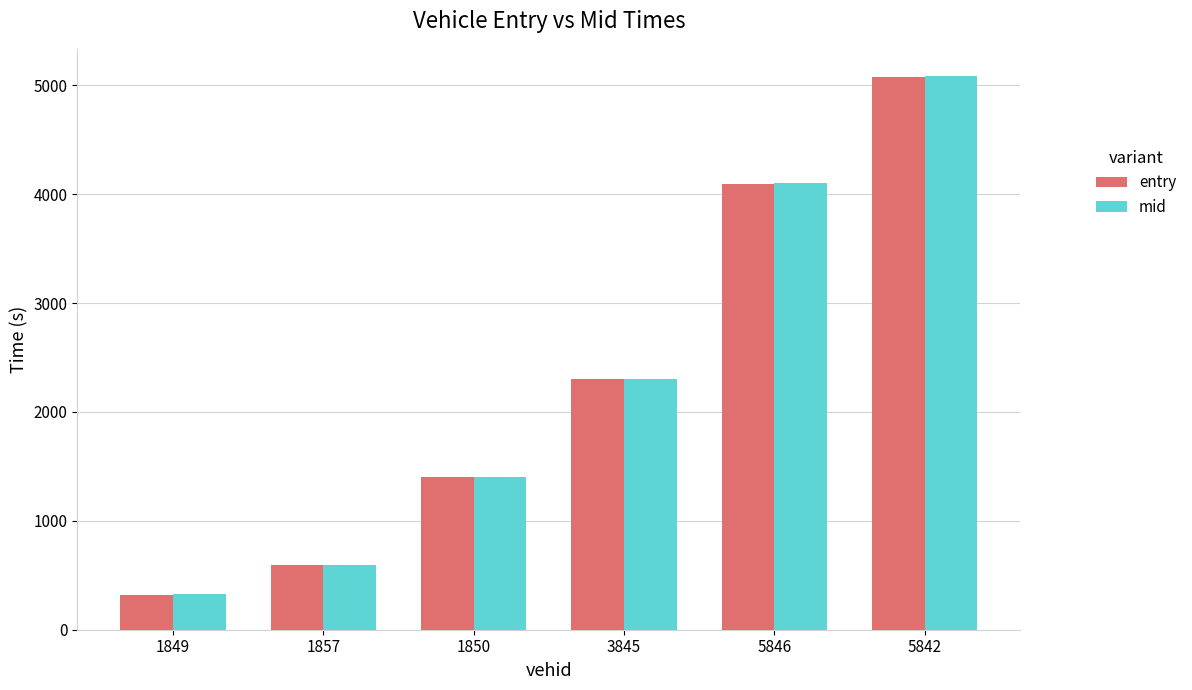

Reading right to left, what are all the values shown in this chart?

entry: 5842=5079.7	5846=4097.0	3845=2299.8	1850=1400.1	1857=593.0	1849=321.8
mid: 5842=5081.6	5846=4099.2	3845=2301.6	1850=1402.1	1857=596.0	1849=324.1